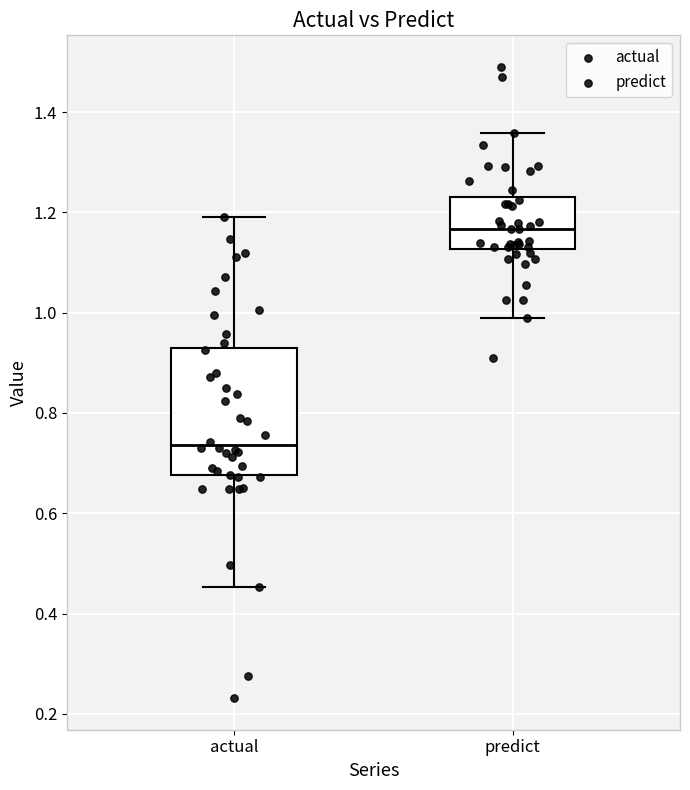

Reading left to right, transcribe this box plot: for each box, give where its median line is, the range the box spans, and where its two whiskers end, as read against the y-axis. The values are not printed on the chart, so give them approximately, as read against the axis.

actual: median 0.74, box 0.68 to 0.92, whiskers 0.46 to 1.20
predict: median 1.16, box 1.12 to 1.24, whiskers 0.98 to 1.36